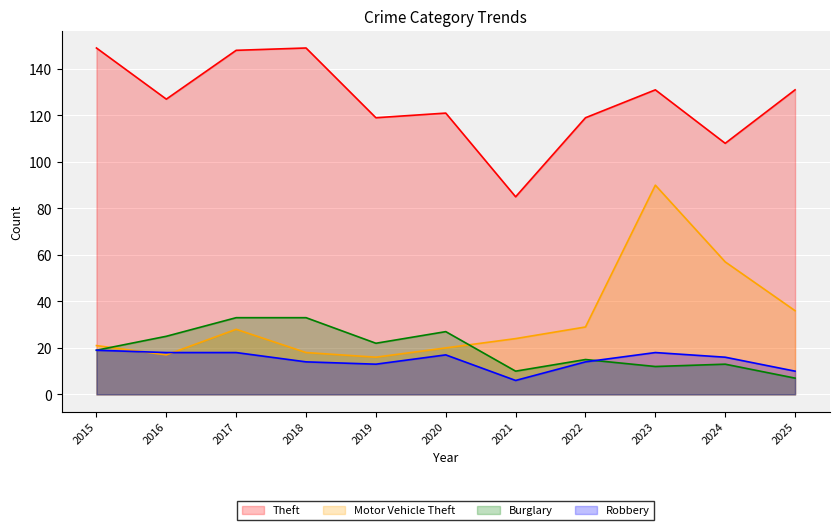

At which label does Burglary reach its peak?

2017